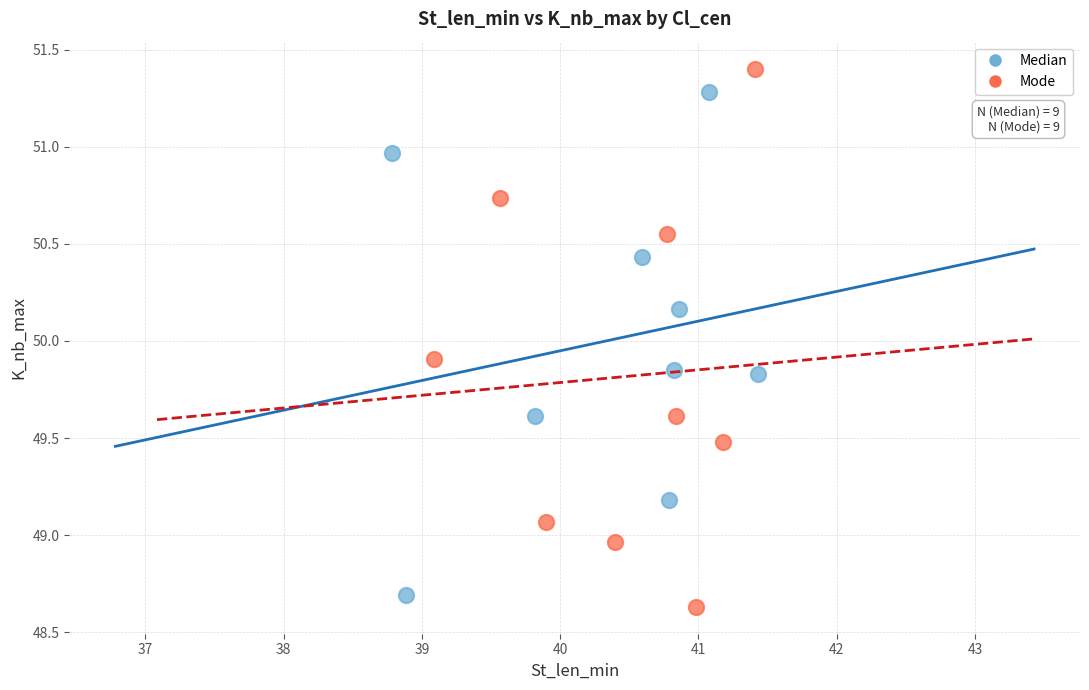

Which series has the widest spread of Y values?

Mode